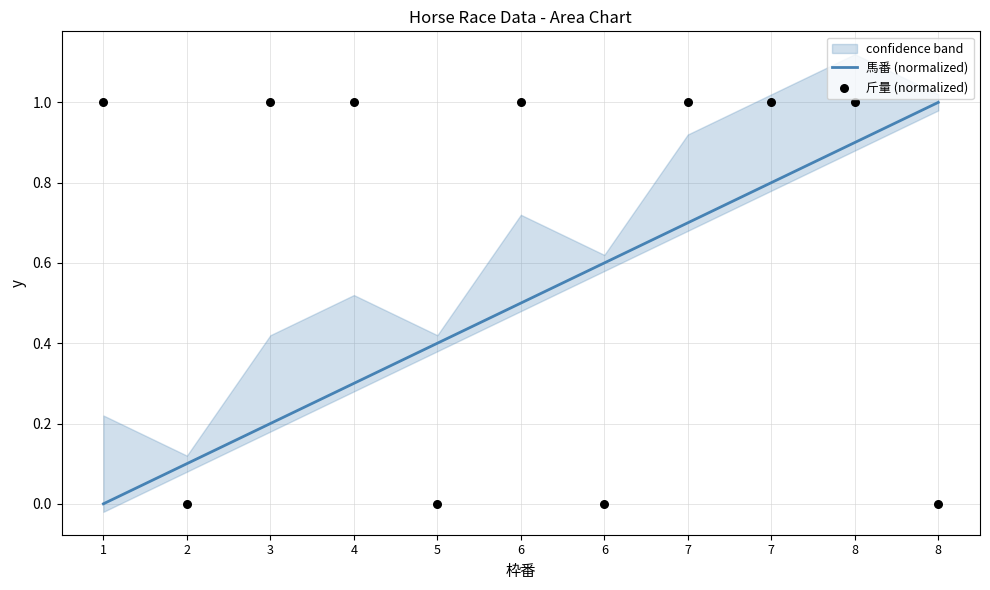

What is the total value across all series at 6?

1.5